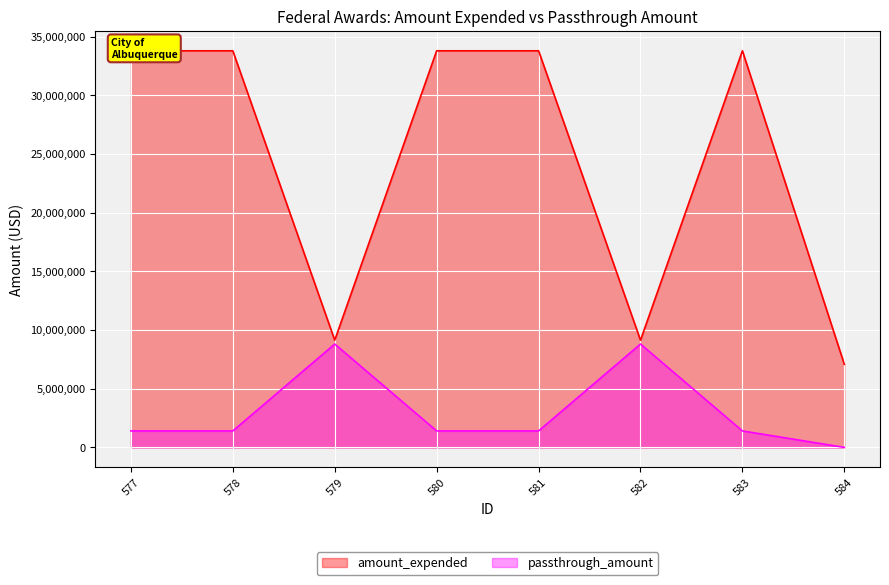

At which category does the chart reach its peak across all series?

577